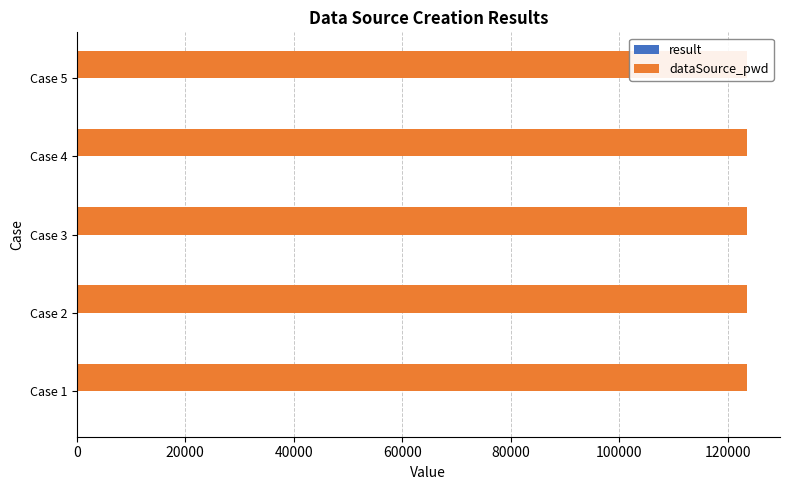

Count the result values in the range 1 to 2.

4